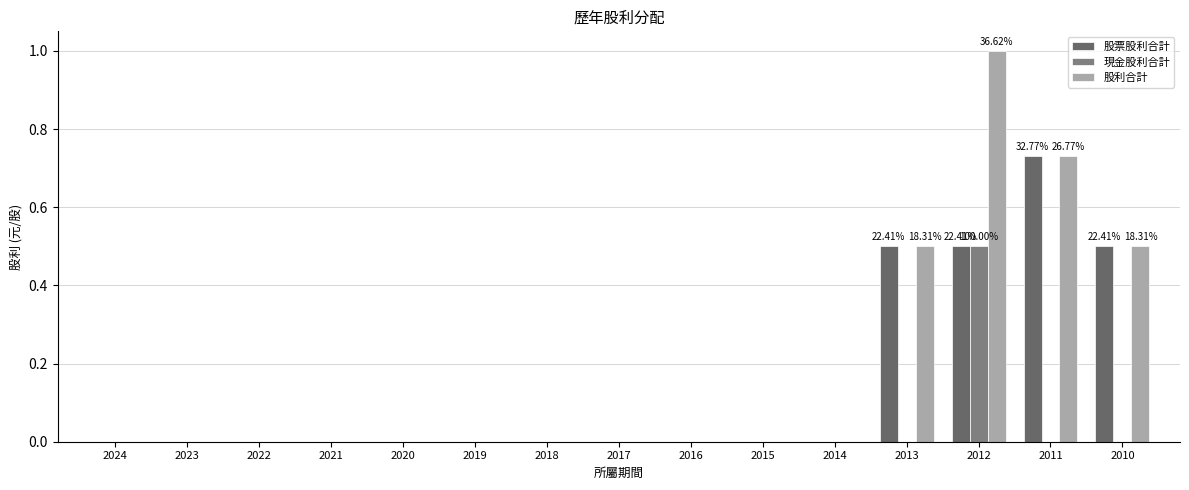

How many distinct data groups are displayed?

3